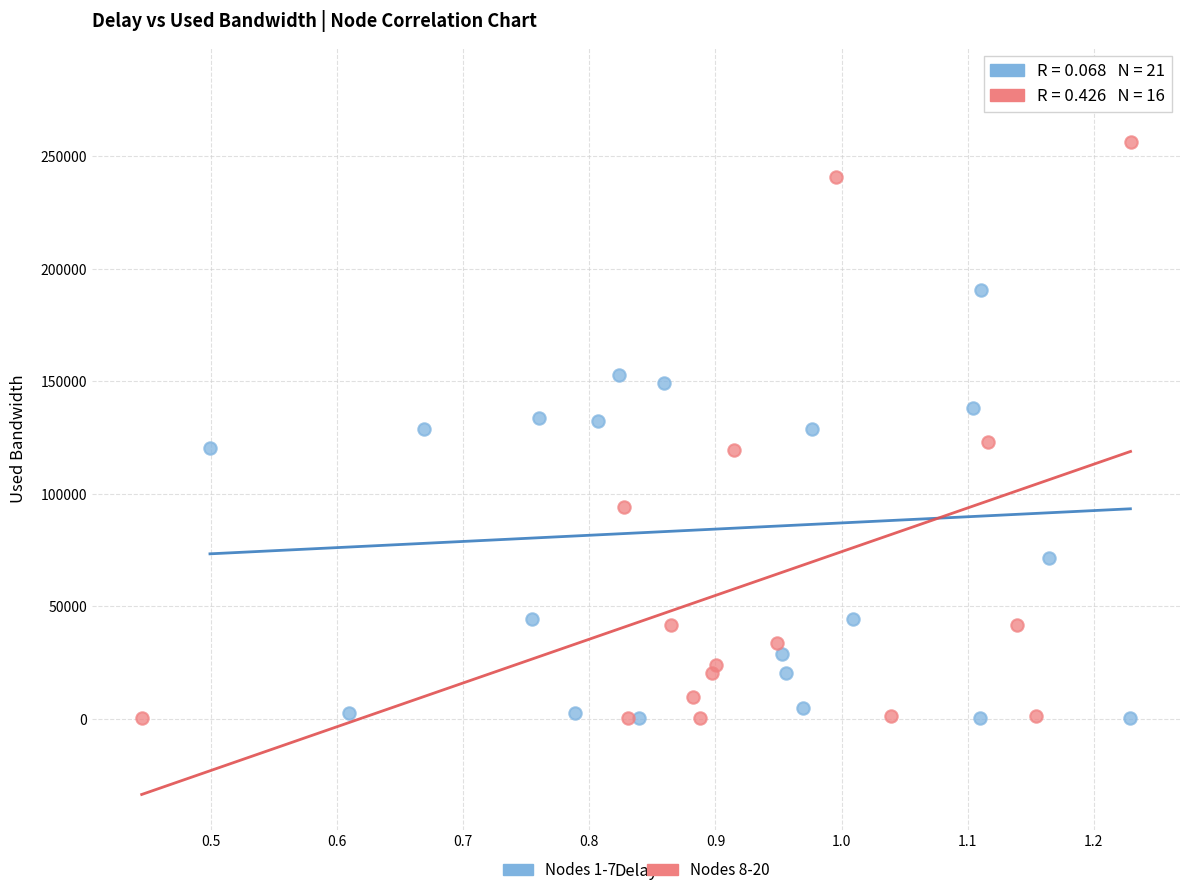

Which series has the largest Y range (max minus min)?

Nodes 1-7